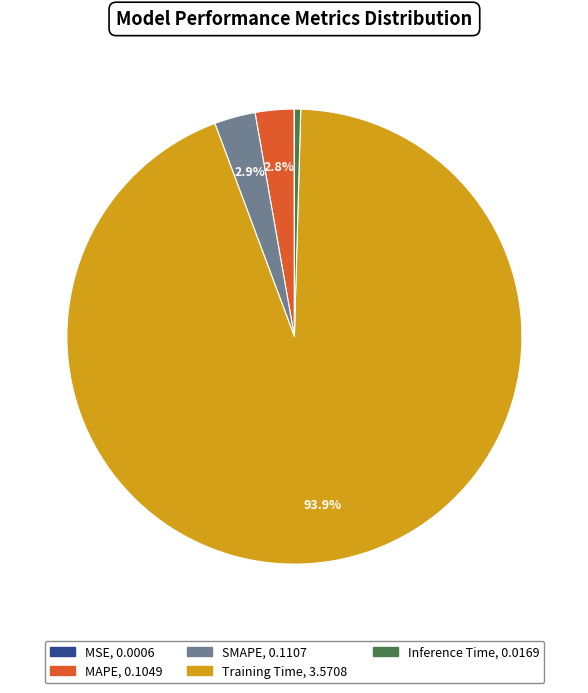

Combined, do Inference Time and SMAPE account for over 50%?

No